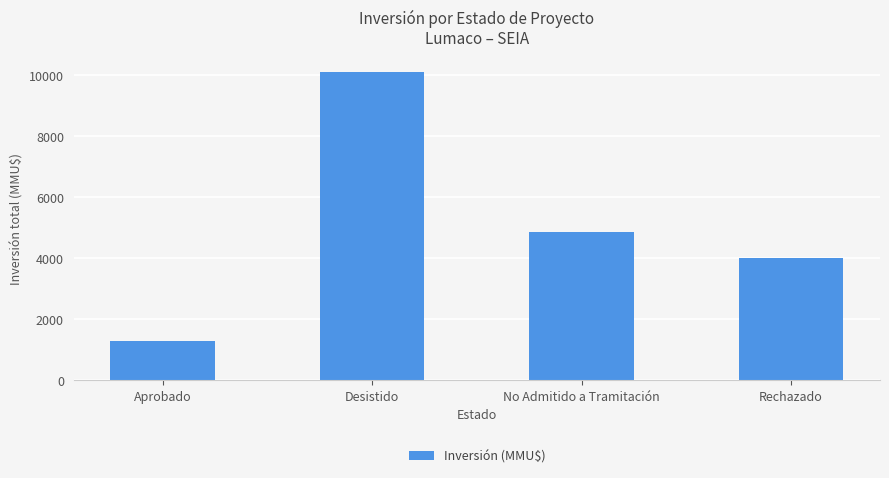

Reading left to right, transcribe all the data shown in this chart.

Aprobado=1282	Desistido=10103	No Admitido a Tramitación=4866	Rechazado=4000